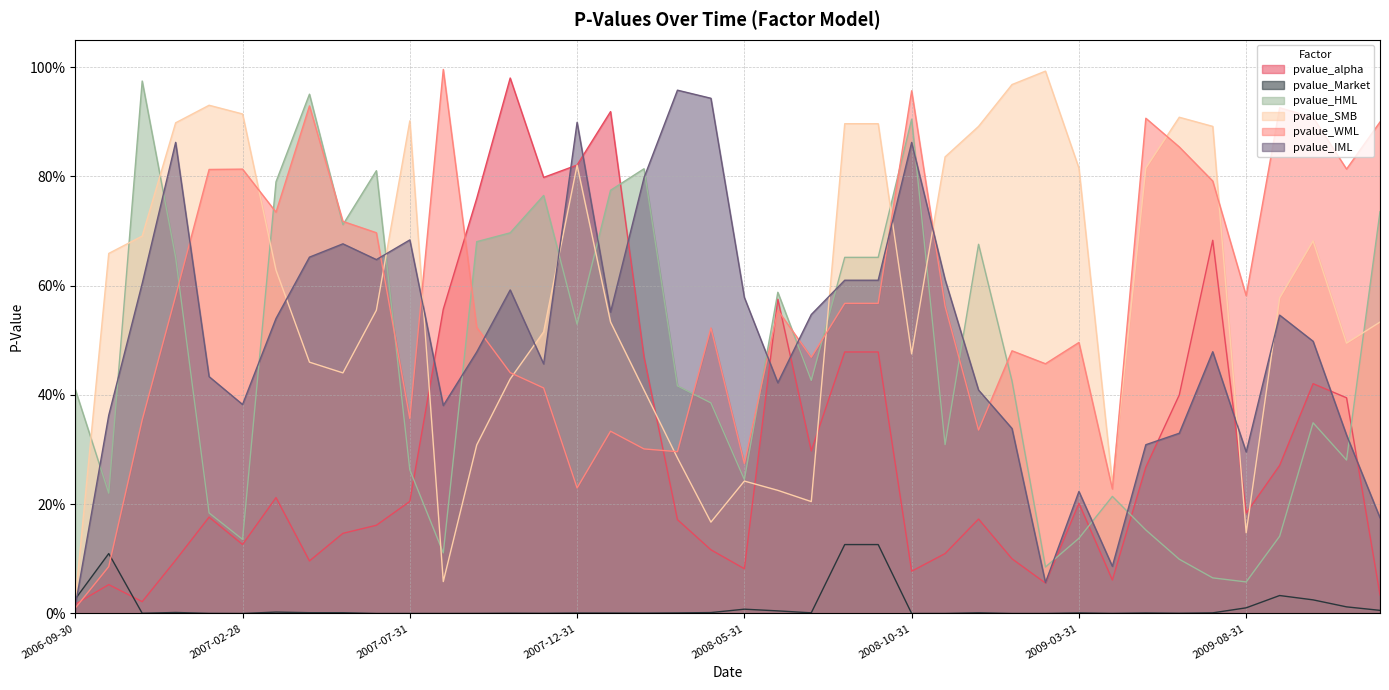

Reading left to right, transcribe all the data shown in this chart.

pvalue_alpha: 2006-09-30=0.0	2006-10-31=0.1	2006-11-30=0.0	2006-12-31=0.1	2007-01-31=0.2	2007-02-28=0.1	2007-03-31=0.2	2007-04-30=0.1	2007-05-31=0.1	2007-06-30=0.2	2007-07-31=0.2	2007-08-31=0.6	2007-09-30=0.8	2007-10-31=1.0	2007-11-30=0.8	2007-12-31=0.8	2008-01-31=0.9	2008-02-29=0.5	2008-03-31=0.2	2008-04-30=0.1	2008-05-31=0.1	2008-06-30=0.6	2008-07-31=0.3	2008-08-31=0.5	2008-09-30=0.5	2008-10-31=0.1	2008-11-30=0.1	2008-12-31=0.2	2009-01-31=0.1	2009-02-28=0.1	2009-03-31=0.2	2009-04-30=0.1	2009-05-31=0.3	2009-06-30=0.4	2009-07-31=0.7	2009-08-31=0.2	2009-09-30=0.3	2009-10-31=0.4	2009-11-30=0.4	2009-12-31=0.0
pvalue_Market: 2006-09-30=0.0	2006-10-31=0.1	2006-11-30=0.0	2006-12-31=0.0	2007-01-31=0.0	2007-02-28=0.0	2007-03-31=0.0	2007-04-30=0.0	2007-05-31=0.0	2007-06-30=0.0	2007-07-31=0.0	2007-08-31=0.0	2007-09-30=0.0	2007-10-31=0.0	2007-11-30=0.0	2007-12-31=0.0	2008-01-31=0.0	2008-02-29=0.0	2008-03-31=0.0	2008-04-30=0.0	2008-05-31=0.0	2008-06-30=0.0	2008-07-31=0.0	2008-08-31=0.1	2008-09-30=0.1	2008-10-31=0.0	2008-11-30=0.0	2008-12-31=0.0	2009-01-31=0.0	2009-02-28=0.0	2009-03-31=0.0	2009-04-30=0.0	2009-05-31=0.0	2009-06-30=0.0	2009-07-31=0.0	2009-08-31=0.0	2009-09-30=0.0	2009-10-31=0.0	2009-11-30=0.0	2009-12-31=0.0
pvalue_HML: 2006-09-30=0.4	2006-10-31=0.2	2006-11-30=1.0	2006-12-31=0.7	2007-01-31=0.2	2007-02-28=0.1	2007-03-31=0.8	2007-04-30=1.0	2007-05-31=0.7	2007-06-30=0.8	2007-07-31=0.3	2007-08-31=0.1	2007-09-30=0.7	2007-10-31=0.7	2007-11-30=0.8	2007-12-31=0.5	2008-01-31=0.8	2008-02-29=0.8	2008-03-31=0.4	2008-04-30=0.4	2008-05-31=0.2	2008-06-30=0.6	2008-07-31=0.4	2008-08-31=0.7	2008-09-30=0.7	2008-10-31=0.9	2008-11-30=0.3	2008-12-31=0.7	2009-01-31=0.4	2009-02-28=0.1	2009-03-31=0.1	2009-04-30=0.2	2009-05-31=0.2	2009-06-30=0.1	2009-07-31=0.1	2009-08-31=0.1	2009-09-30=0.1	2009-10-31=0.3	2009-11-30=0.3	2009-12-31=0.7
pvalue_SMB: 2006-09-30=0.0	2006-10-31=0.7	2006-11-30=0.7	2006-12-31=0.9	2007-01-31=0.9	2007-02-28=0.9	2007-03-31=0.6	2007-04-30=0.5	2007-05-31=0.4	2007-06-30=0.6	2007-07-31=0.9	2007-08-31=0.1	2007-09-30=0.3	2007-10-31=0.4	2007-11-30=0.5	2007-12-31=0.8	2008-01-31=0.5	2008-02-29=0.4	2008-03-31=0.3	2008-04-30=0.2	2008-05-31=0.2	2008-06-30=0.2	2008-07-31=0.2	2008-08-31=0.9	2008-09-30=0.9	2008-10-31=0.5	2008-11-30=0.8	2008-12-31=0.9	2009-01-31=1.0	2009-02-28=1.0	2009-03-31=0.8	2009-04-30=0.2	2009-05-31=0.8	2009-06-30=0.9	2009-07-31=0.9	2009-08-31=0.1	2009-09-30=0.6	2009-10-31=0.7	2009-11-30=0.5	2009-12-31=0.5
pvalue_WML: 2006-09-30=0.0	2006-10-31=0.1	2006-11-30=0.4	2006-12-31=0.6	2007-01-31=0.8	2007-02-28=0.8	2007-03-31=0.7	2007-04-30=0.9	2007-05-31=0.7	2007-06-30=0.7	2007-07-31=0.4	2007-08-31=1.0	2007-09-30=0.5	2007-10-31=0.4	2007-11-30=0.4	2007-12-31=0.2	2008-01-31=0.3	2008-02-29=0.3	2008-03-31=0.3	2008-04-30=0.5	2008-05-31=0.3	2008-06-30=0.6	2008-07-31=0.5	2008-08-31=0.6	2008-09-30=0.6	2008-10-31=1.0	2008-11-30=0.6	2008-12-31=0.3	2009-01-31=0.5	2009-02-28=0.5	2009-03-31=0.5	2009-04-30=0.2	2009-05-31=0.9	2009-06-30=0.9	2009-07-31=0.8	2009-08-31=0.6	2009-09-30=0.9	2009-10-31=0.9	2009-11-30=0.8	2009-12-31=0.9
pvalue_IML: 2006-09-30=0.0	2006-10-31=0.4	2006-11-30=0.6	2006-12-31=0.9	2007-01-31=0.4	2007-02-28=0.4	2007-03-31=0.5	2007-04-30=0.7	2007-05-31=0.7	2007-06-30=0.6	2007-07-31=0.7	2007-08-31=0.4	2007-09-30=0.5	2007-10-31=0.6	2007-11-30=0.5	2007-12-31=0.9	2008-01-31=0.6	2008-02-29=0.8	2008-03-31=1.0	2008-04-30=0.9	2008-05-31=0.6	2008-06-30=0.4	2008-07-31=0.5	2008-08-31=0.6	2008-09-30=0.6	2008-10-31=0.9	2008-11-30=0.6	2008-12-31=0.4	2009-01-31=0.3	2009-02-28=0.1	2009-03-31=0.2	2009-04-30=0.1	2009-05-31=0.3	2009-06-30=0.3	2009-07-31=0.5	2009-08-31=0.3	2009-09-30=0.5	2009-10-31=0.5	2009-11-30=0.3	2009-12-31=0.2